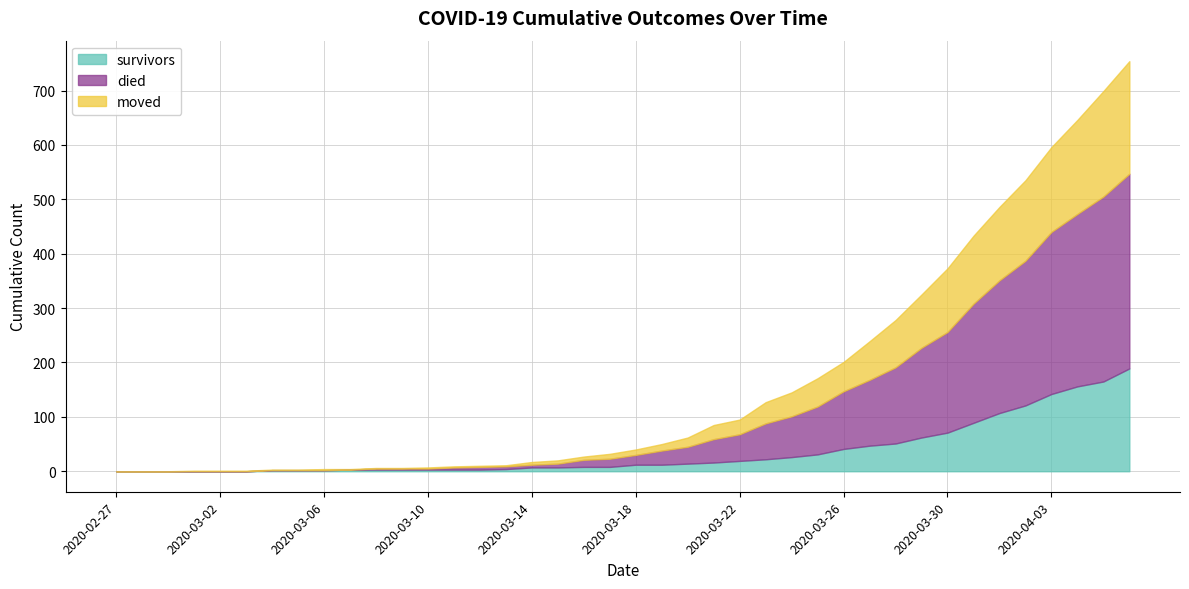

True or false: died has a value of 66 at 2020-03-23.

True